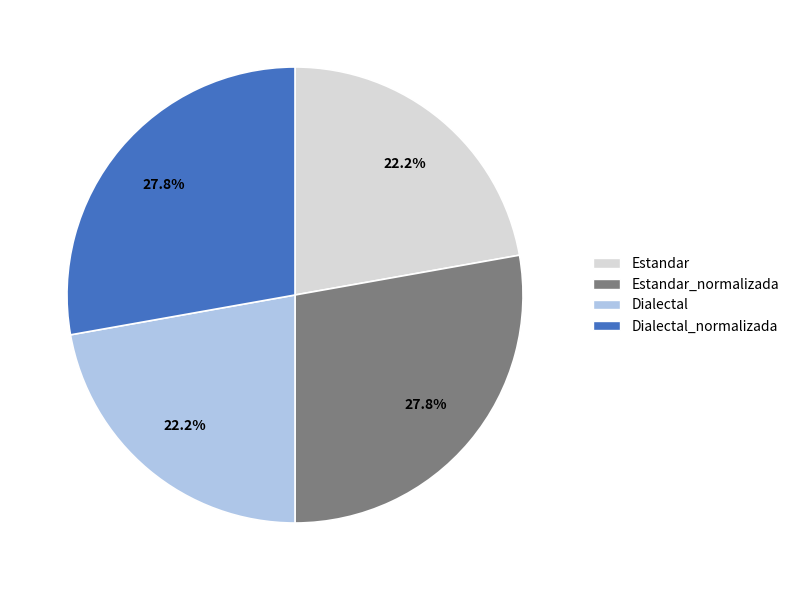

Is there any slice that represents more than half of the pie?

No